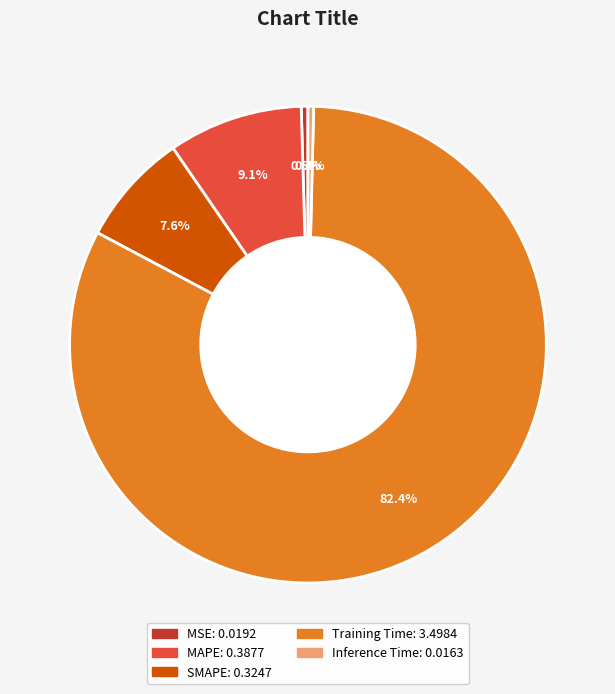

Which slice is the largest?

Training Time